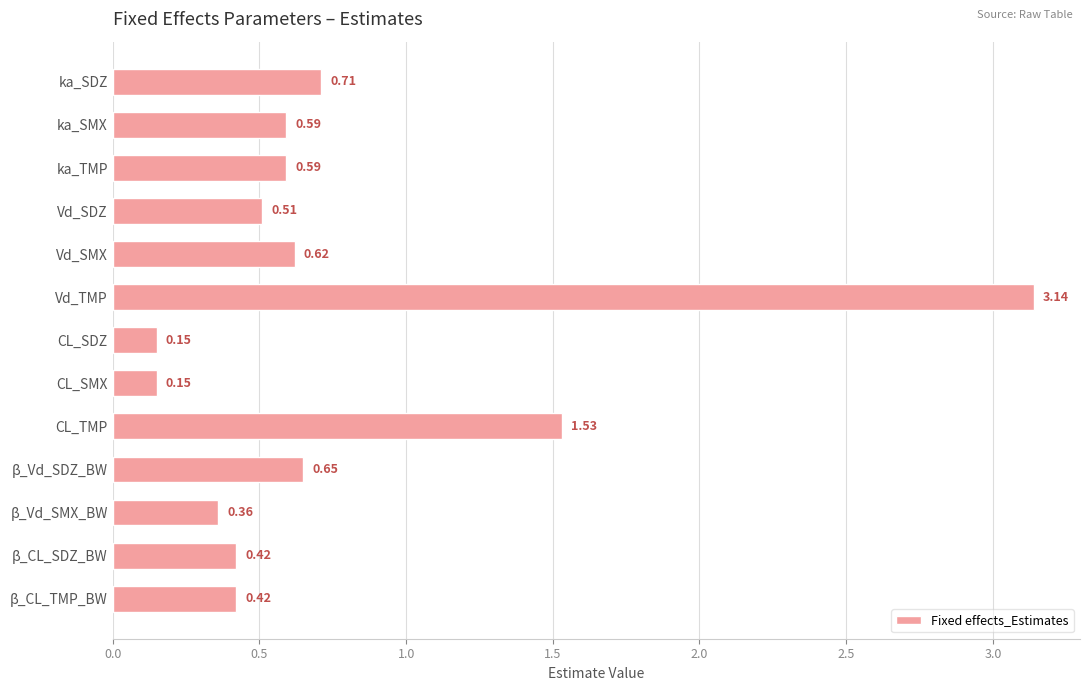

What is the change in value from ka_SMX to CL_TMP?

+0.9